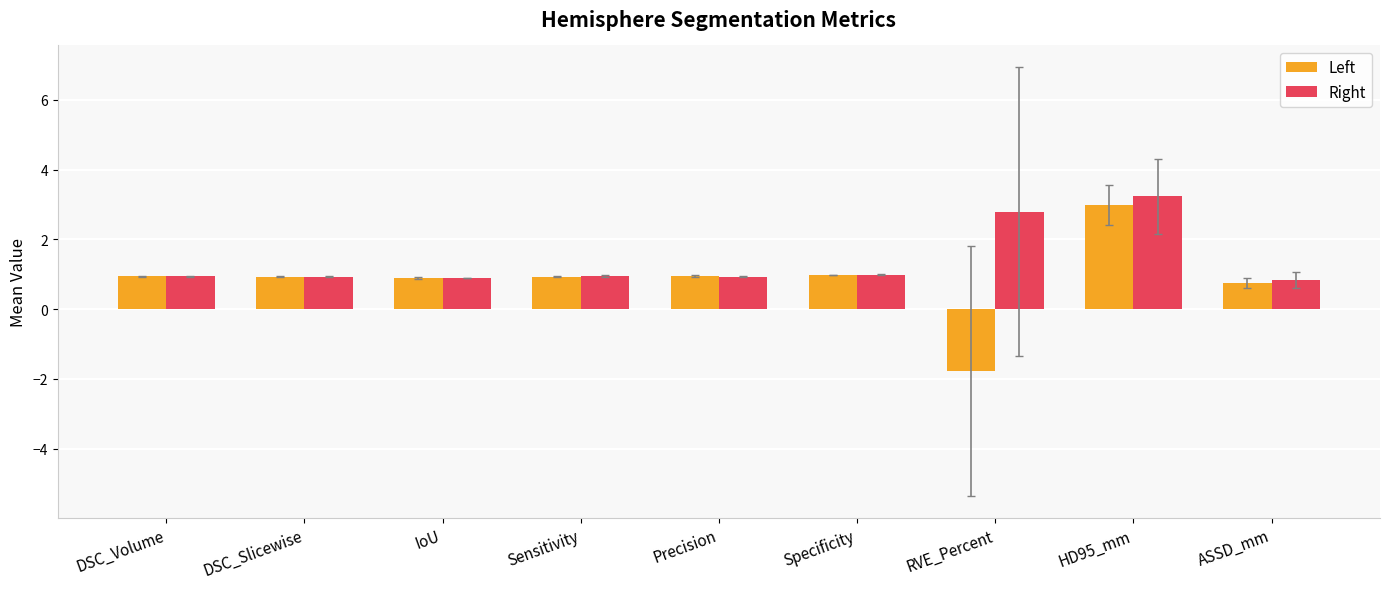

How many bars are there in each group?

2